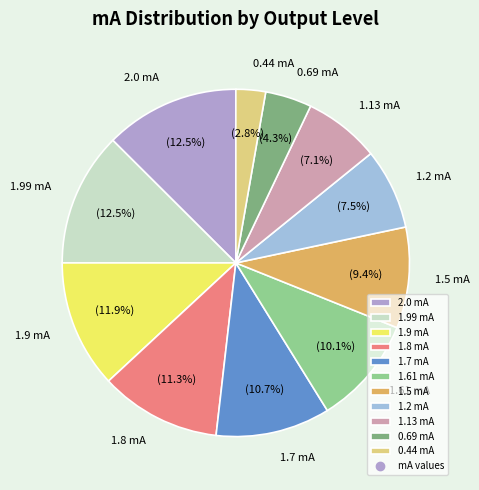

Is it true that 1.61 mA is 1% of the pie?

False